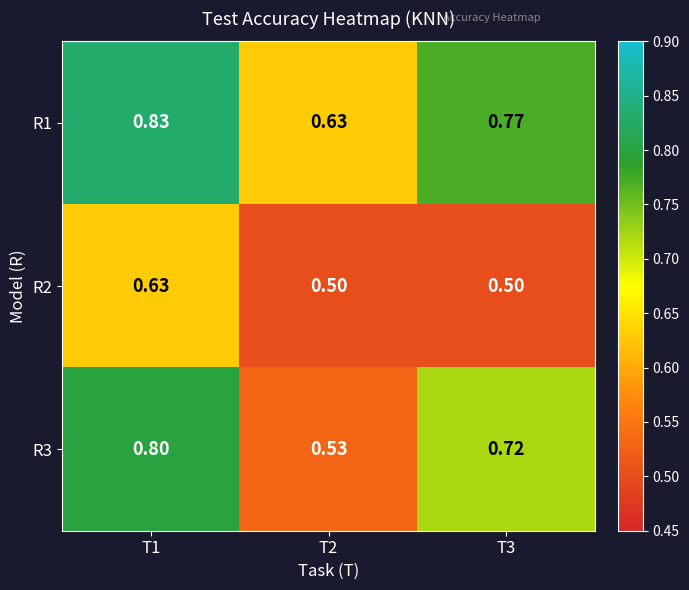

Is the value of R1 at T2 greater than the value of R3 at T3?

No